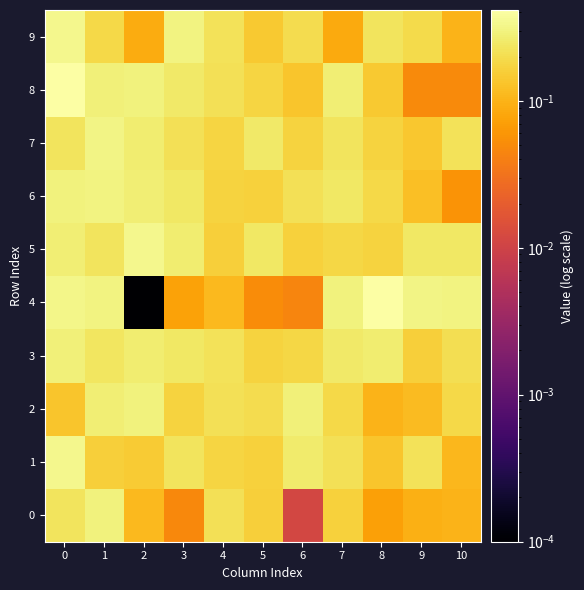

Count the number of data series in this chart.

10